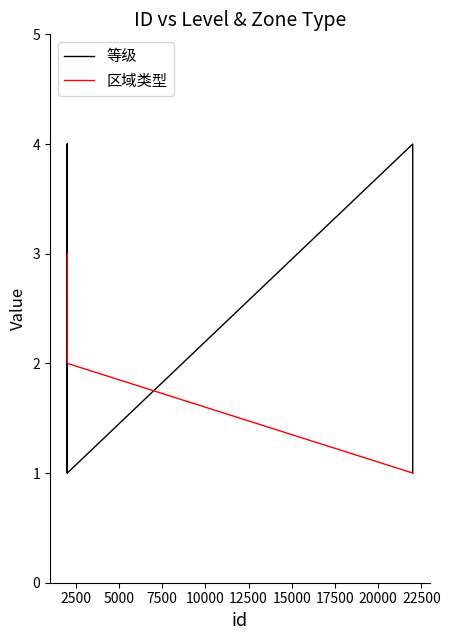

How many lines are shown in the chart?

2